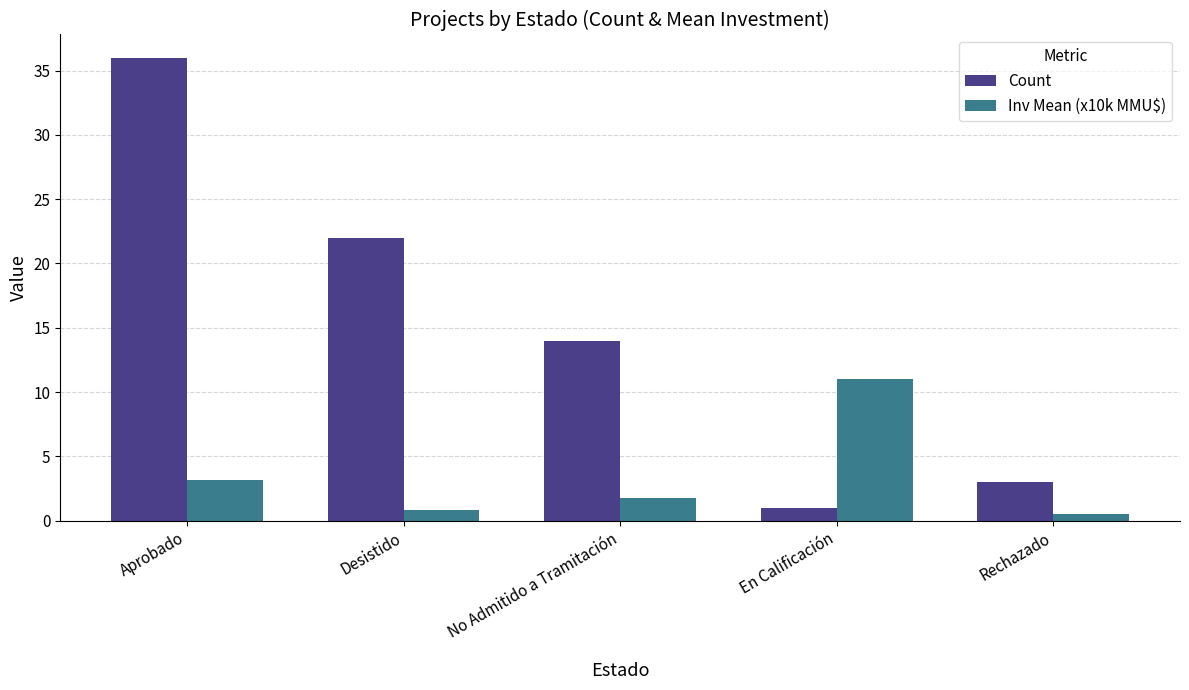

Between No Admitido a Tramitación and Rechazado, which series saw the biggest shift?

Count